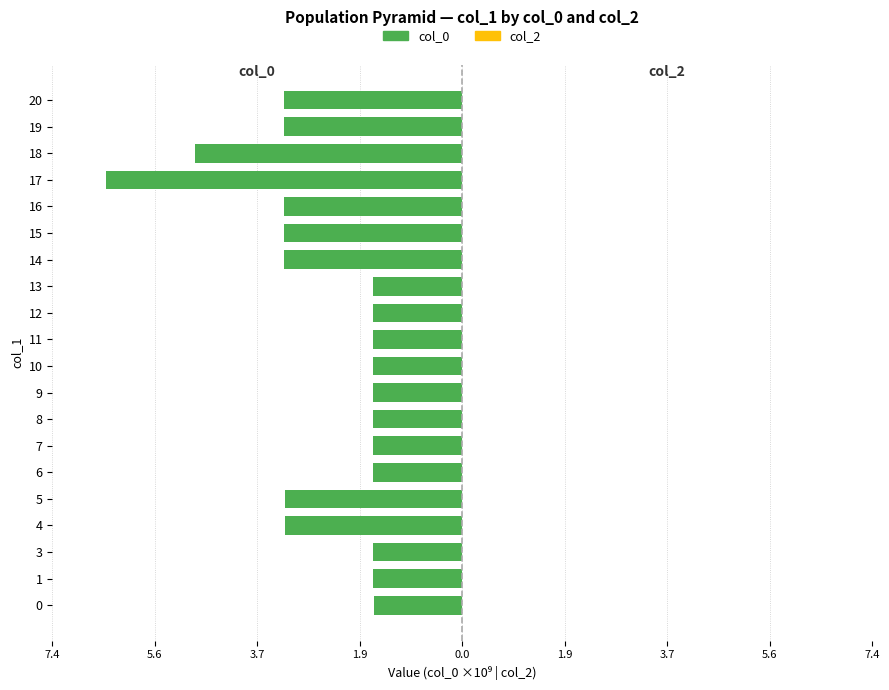

Does the chart contain any negative values?

Yes